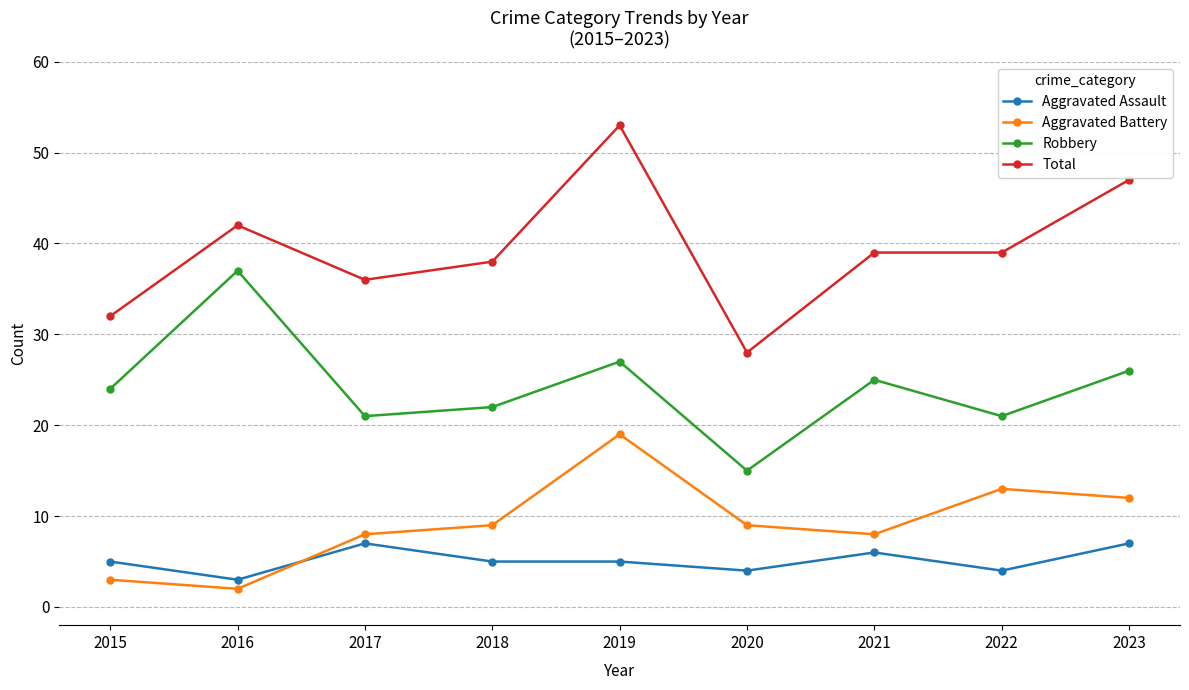

Is this an area chart (filled region under the line)?

No